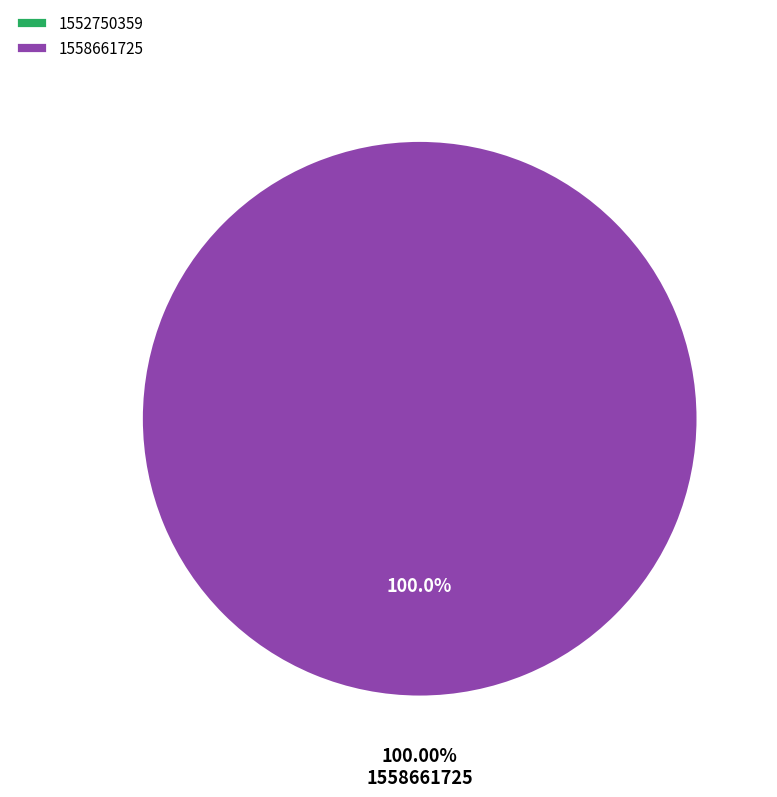

Is there a majority slice in this chart?

Yes